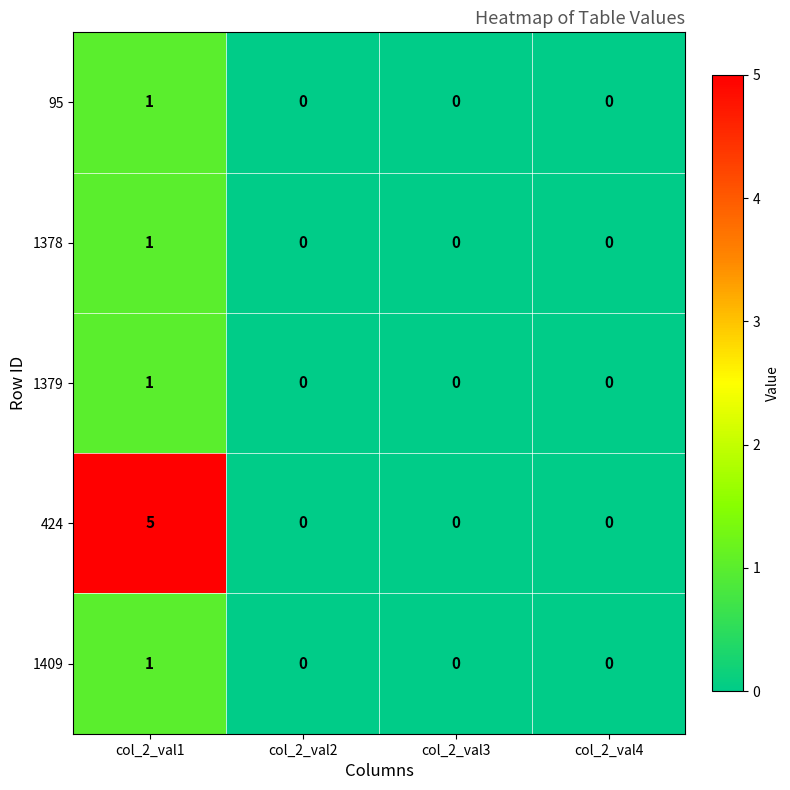

At which category is the sum across all series the highest?

col_2_val1